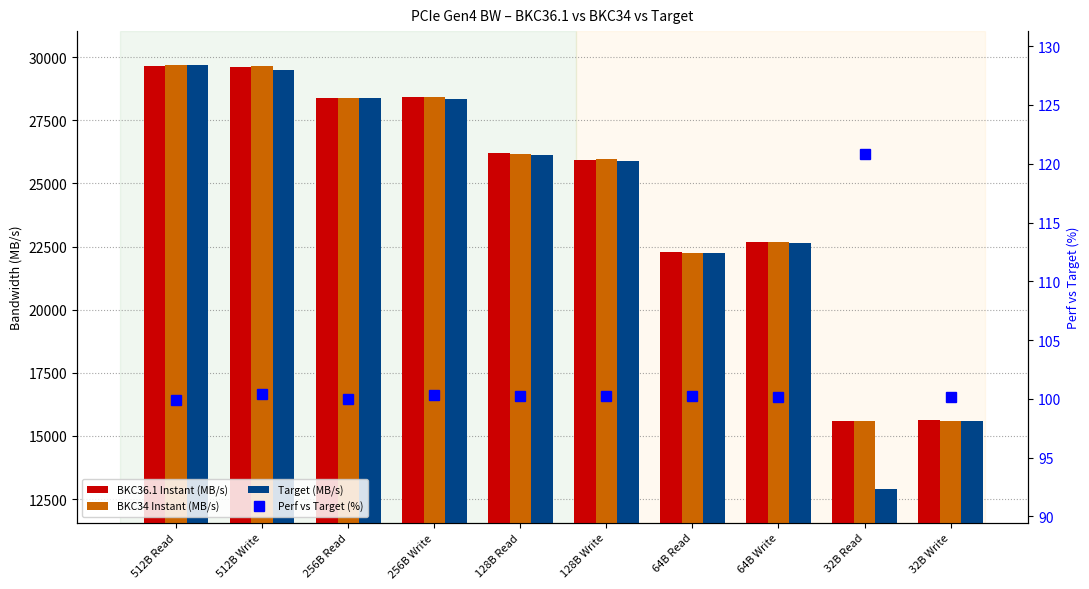

Reading right to left, extract all data points from this chart.

BKC36.1 Instant (MB/s): 32B Write=15612.9	32B Read=15601.2	64B Write=22669.9	64B Read=22284.2	128B Write=25940.2	128B Read=26203.8	256B Write=28411.4	256B Read=28391.9	512B Write=29627.0	512B Read=29664.5
BKC34 Instant (MB/s): 32B Write=15612.5	32B Read=15605.5	64B Write=22675.3	64B Read=22261.7	128B Write=25947.7	128B Read=26181.0	256B Write=28415.7	256B Read=28385.9	512B Write=29633.5	512B Read=29671.8
Target (MB/s): 32B Write=15586.2	32B Read=12911.6	64B Write=22631.0	64B Read=22229.8	128B Write=25882.2	128B Read=26132.5	256B Write=28330.5	256B Read=28395.0	512B Write=29498.1	512B Read=29689.1
Perf vs Target (%): 32B Write=100.2	32B Read=120.8	64B Write=100.2	64B Read=100.2	128B Write=100.2	128B Read=100.3	256B Write=100.3	256B Read=100.0	512B Write=100.4	512B Read=99.9